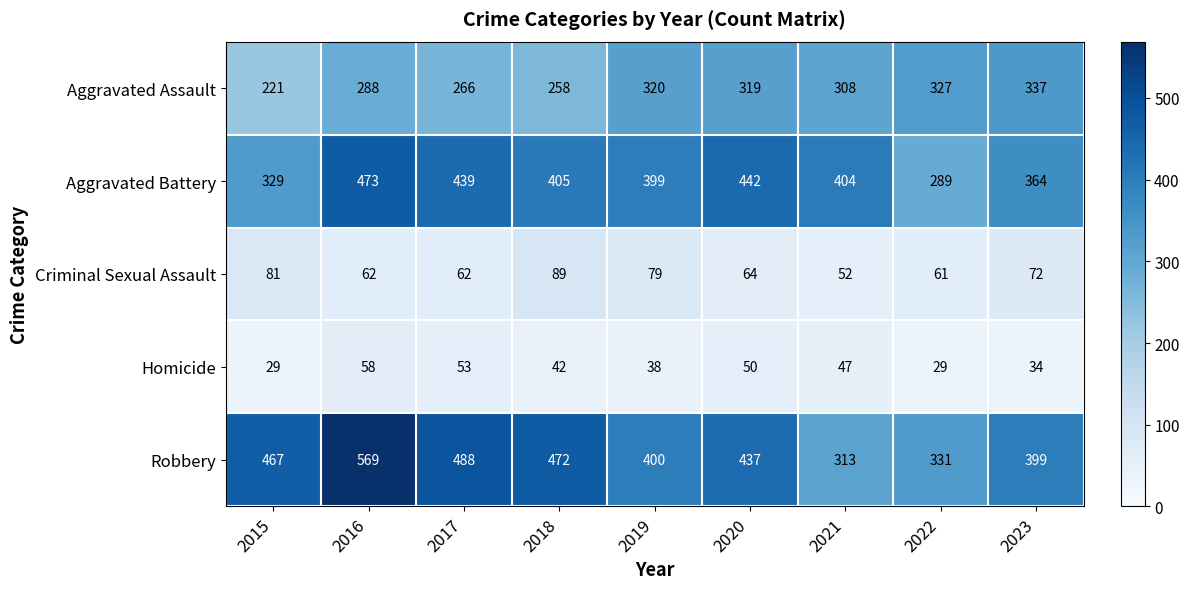

Rank the series by their maximum value, from lowest to highest.

Homicide, Criminal Sexual Assault, Aggravated Assault, Aggravated Battery, Robbery